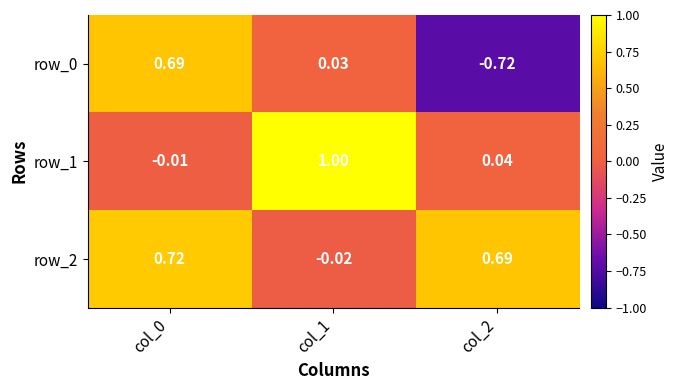

Is the value of row_0 at col_1 greater than the value of row_1 at col_1?

No